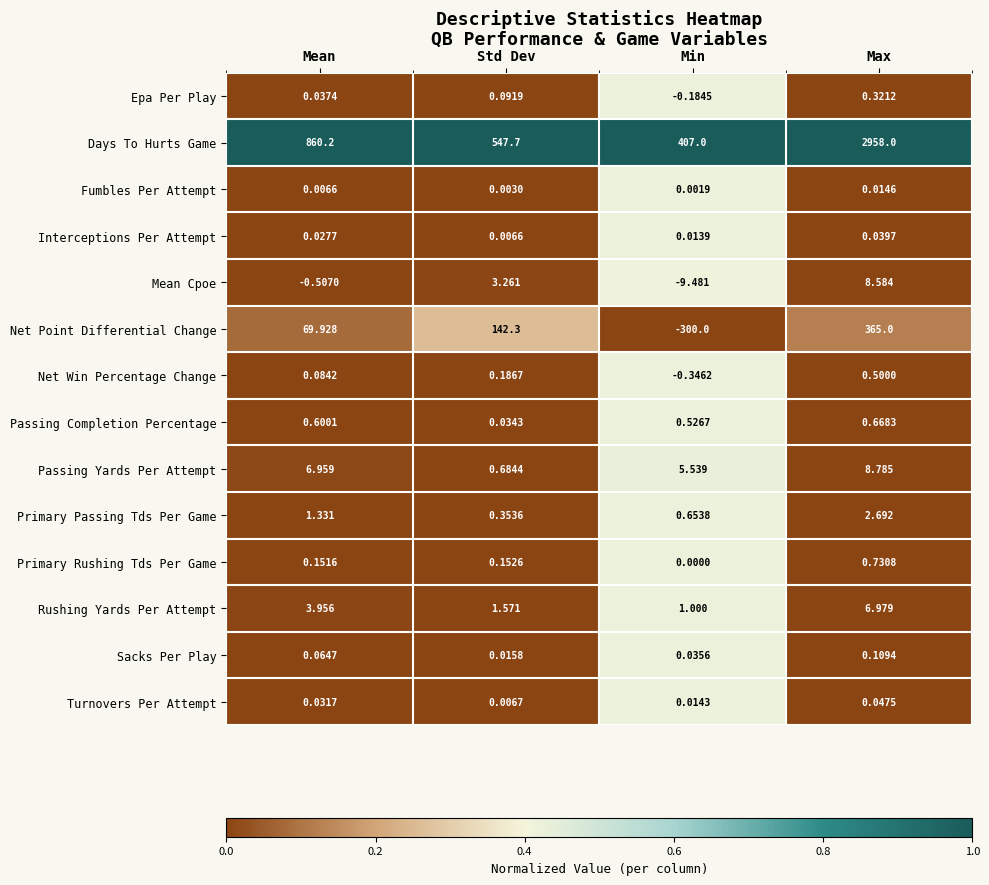

At which category is the sum across all series the highest?

Max